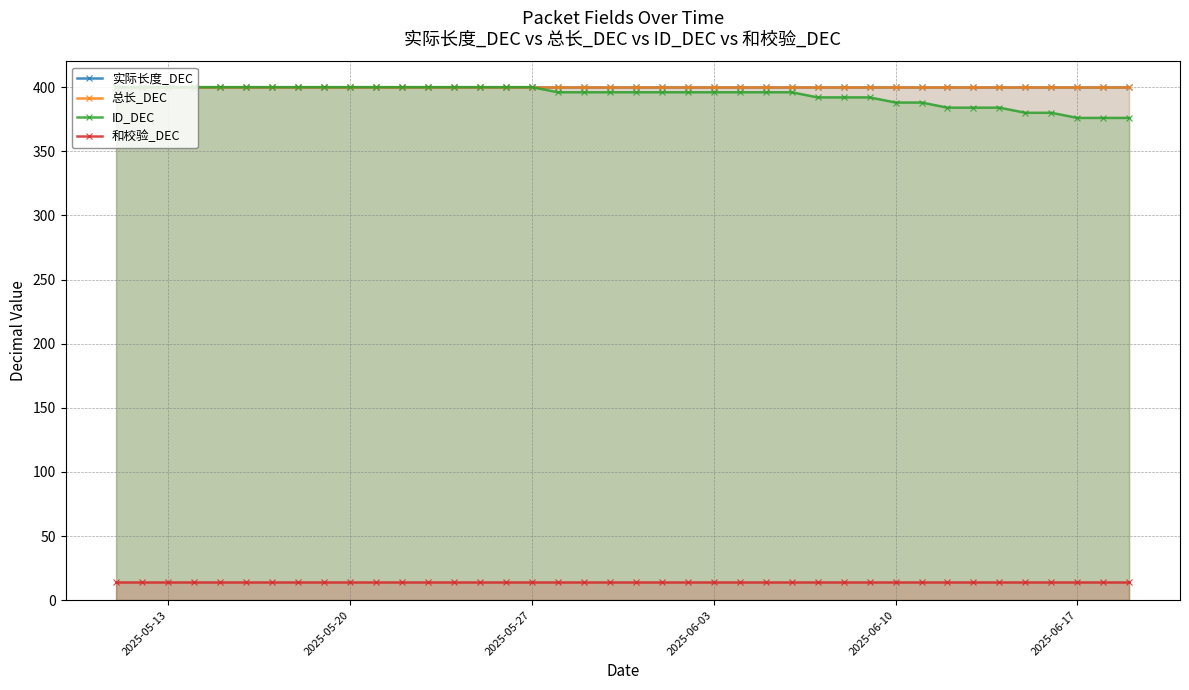

What is the maximum value shown in the chart?

400